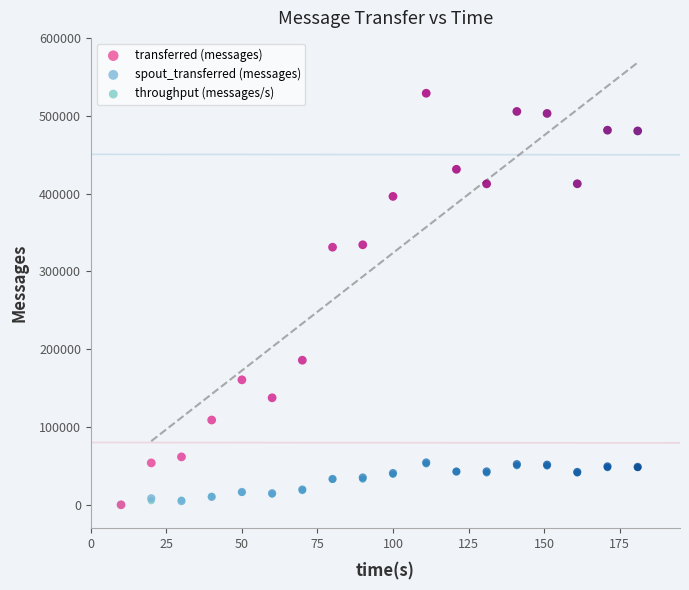

What are all the series names shown in the legend?

transferred (messages), spout_transferred (messages), throughput (messages/s)